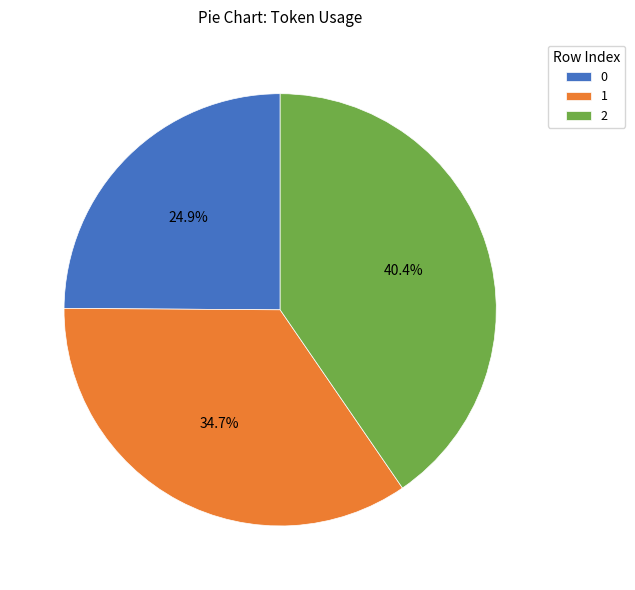

Rank the categories by value from lowest to highest.

0, 1, 2